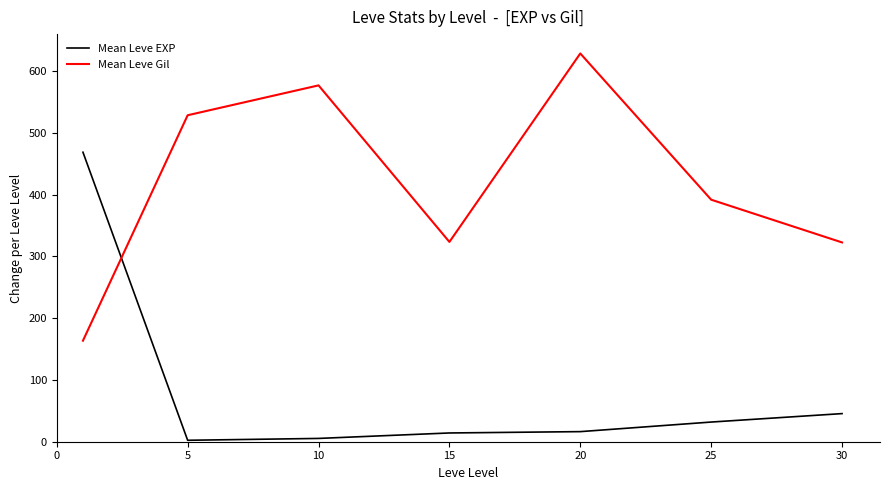

How many times do Mean Leve EXP and Mean Leve Gil cross each other?

1